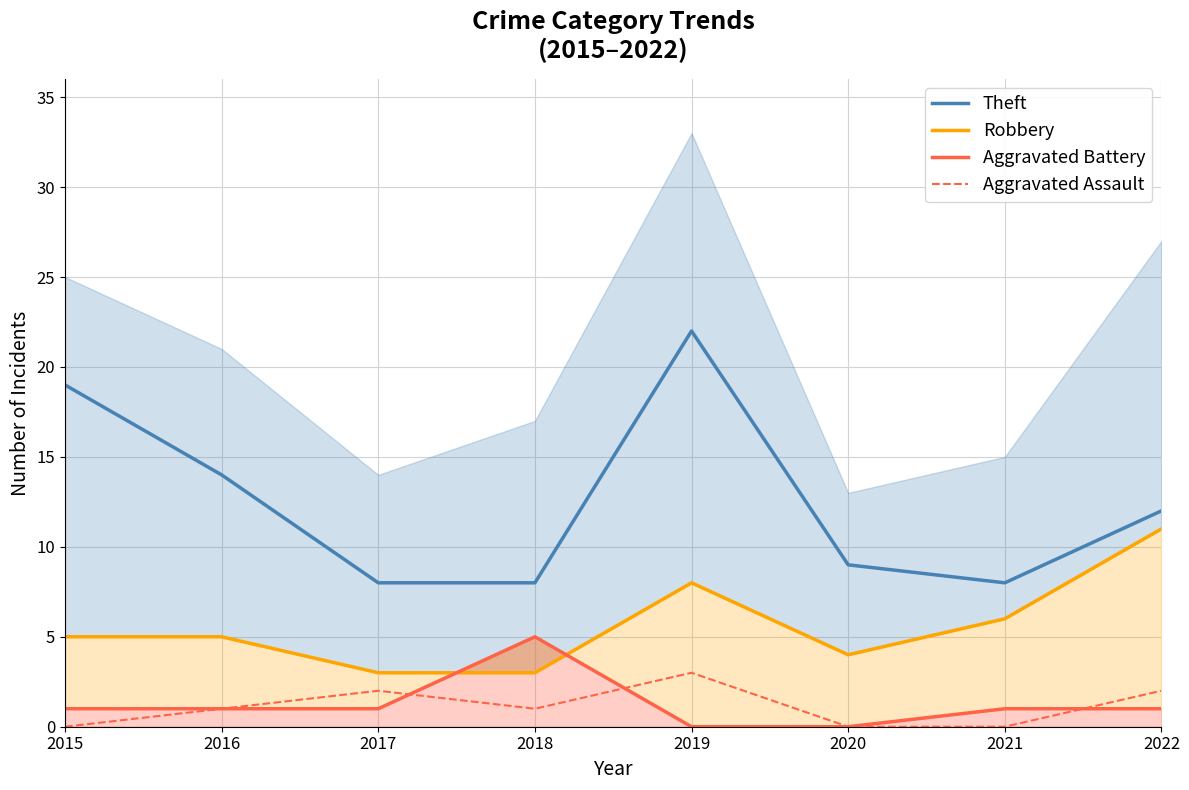

Reading right to left, list all the values displayed in this chart.

Theft: 2022=12	2021=8	2020=9	2019=22	2018=8	2017=8	2016=14	2015=19
Robbery: 2022=11	2021=6	2020=4	2019=8	2018=3	2017=3	2016=5	2015=5
Aggravated Battery: 2022=1	2021=1	2020=0	2019=0	2018=5	2017=1	2016=1	2015=1
Aggravated Assault: 2022=2	2021=0	2020=0	2019=3	2018=1	2017=2	2016=1	2015=0